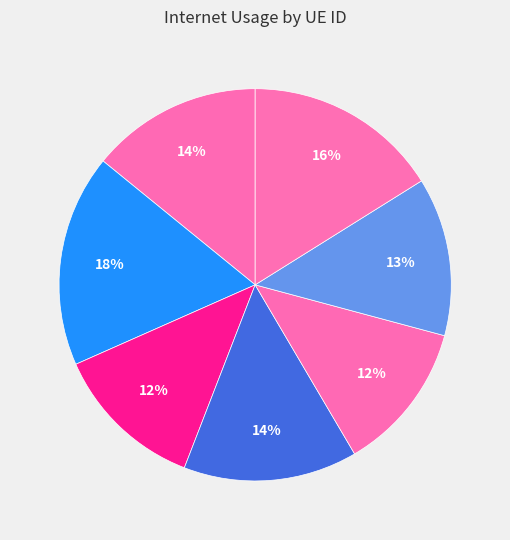

Count the number of slices in the pie.

7